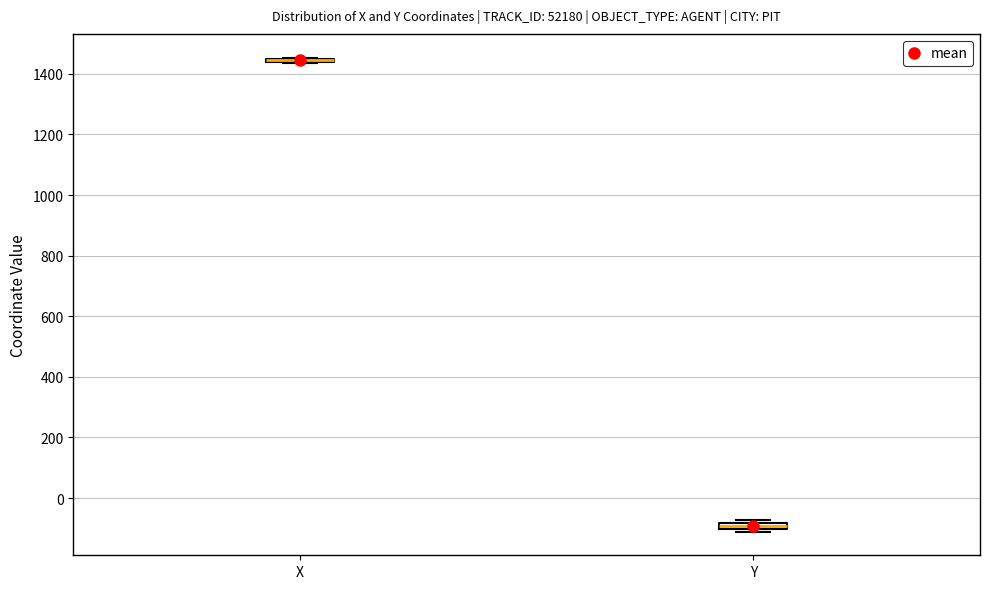

Where is the upper edge of the box for Y on the y-axis? The values are not printed on the chart, so give them approximately, as read against the axis.

-80